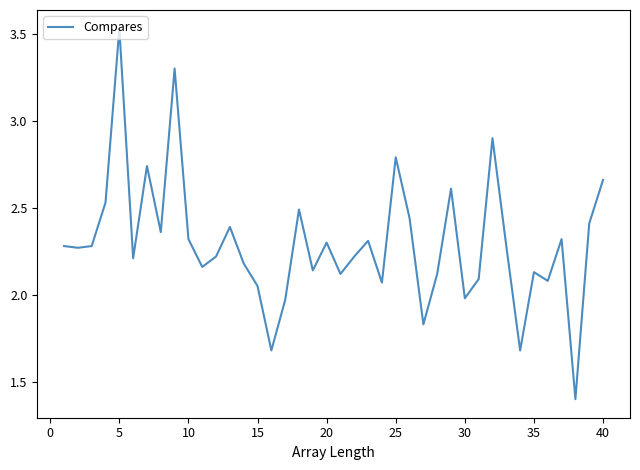

What is the smallest value displayed?

1.4